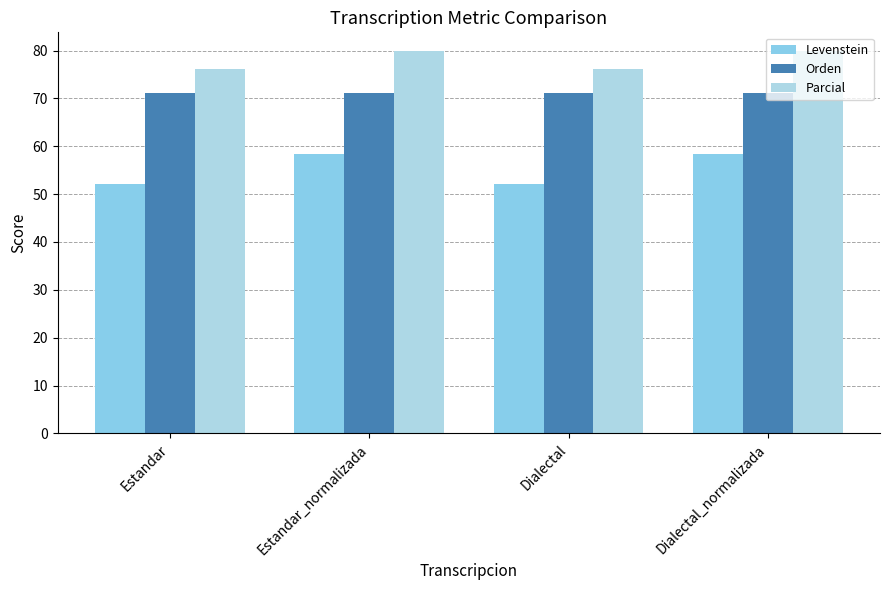

What position from the right is Estandar_normalizada?

3